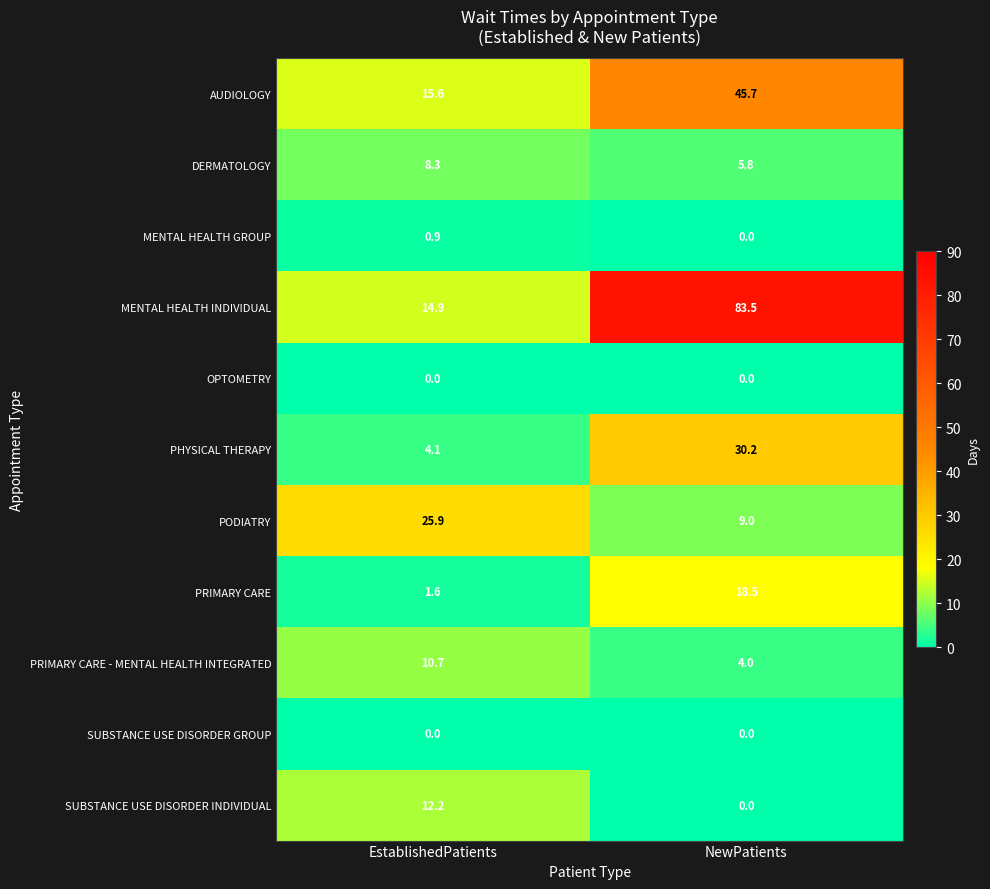

What is the total value across all series at NewPatients?

196.7